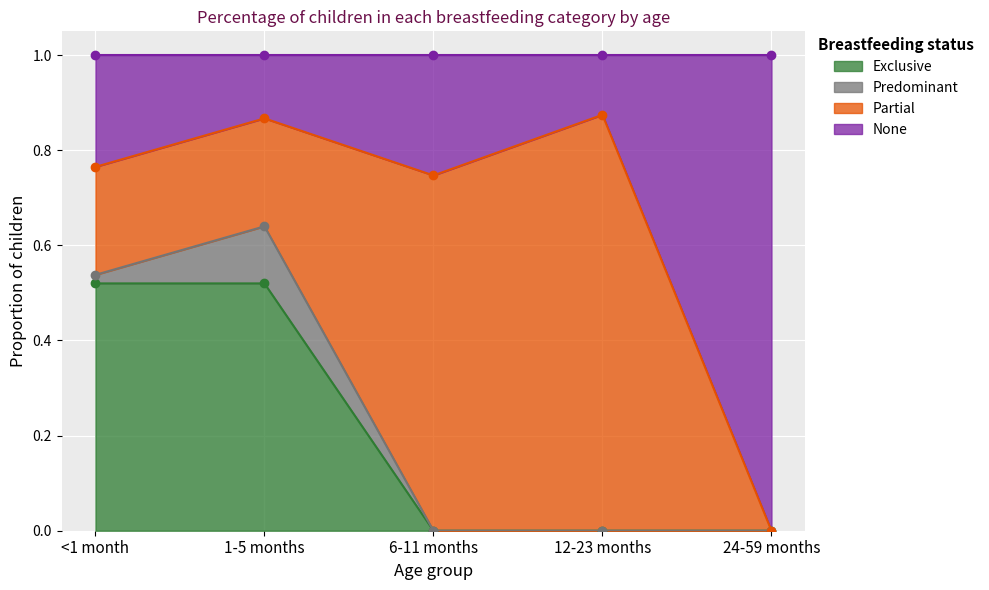

Is it true that Exclusive equals 0.2 at 24-59 months?

False